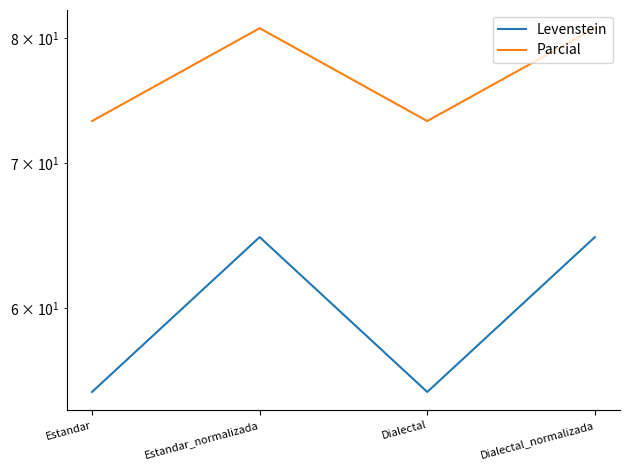

True or false: Levenstein has more than 2 points higher than both neighbors.

False